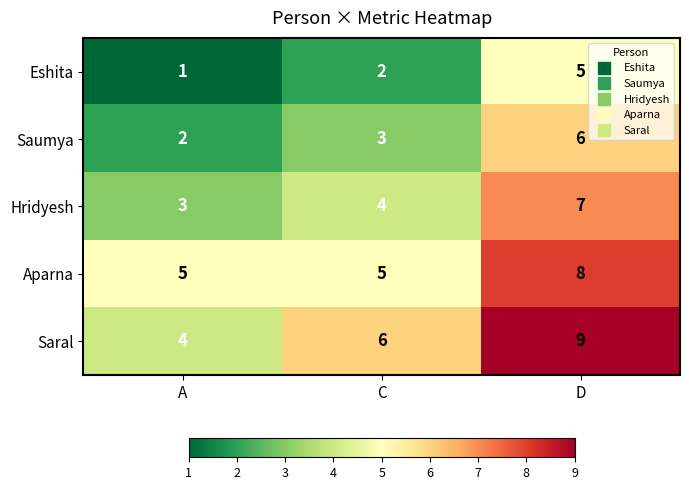

The value of Saral at A is 7. True or false?

False